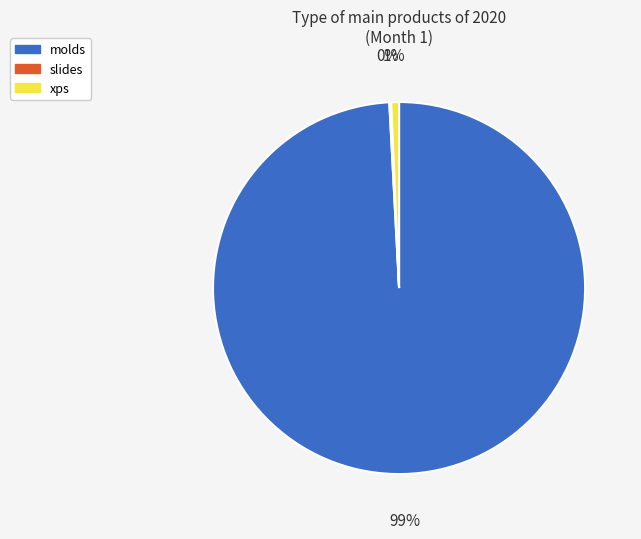

To the nearest percent, what is the difference between the largest and smallest slice percentages?

99%